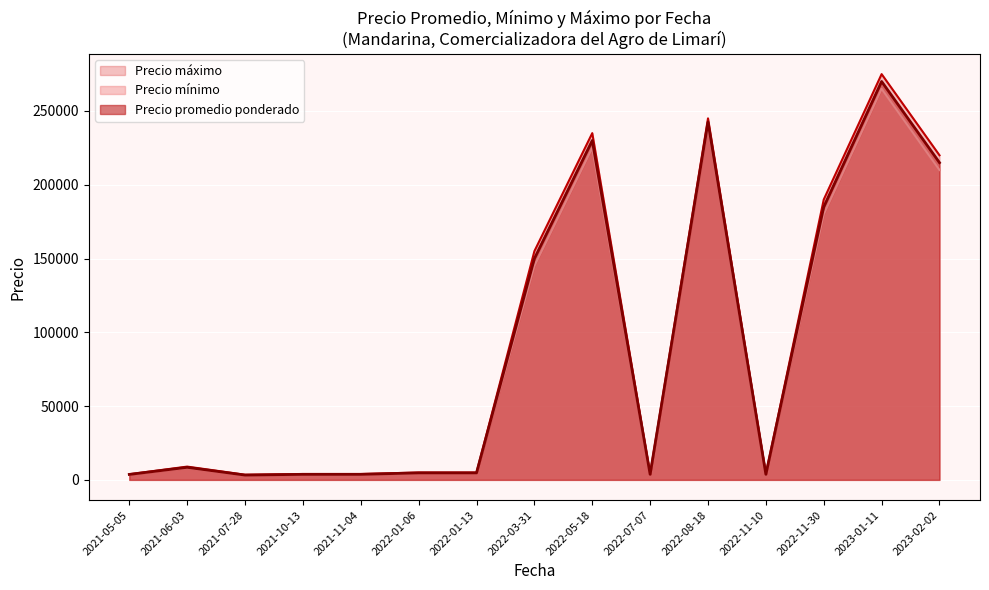

What is the maximum value for Precio promedio ponderado?

270000